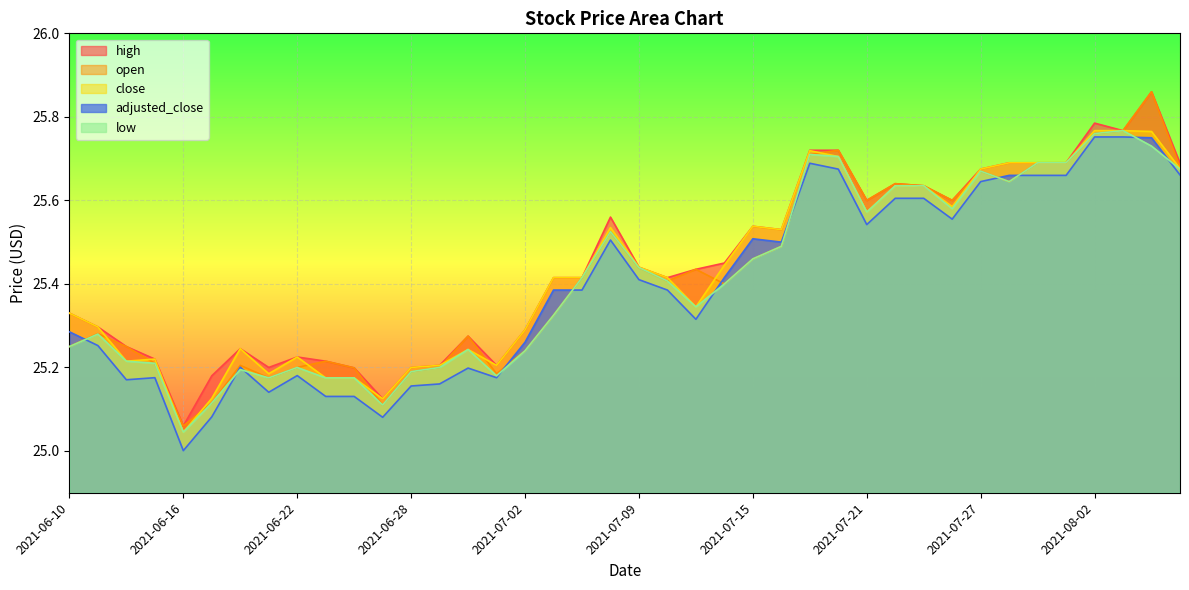

What position from the left is 2021-06-10?

1